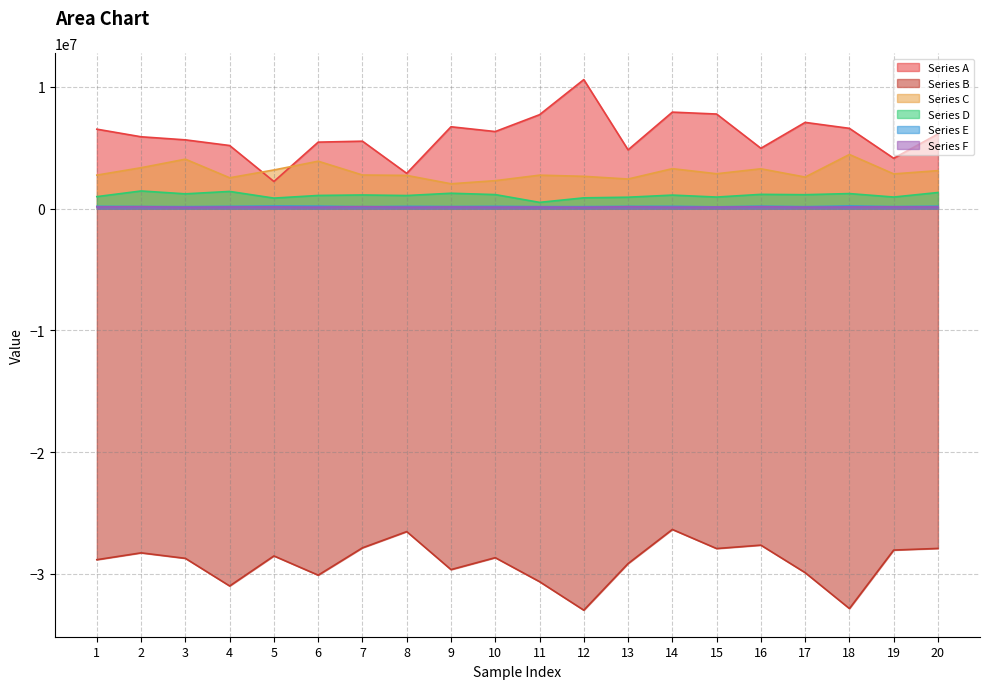

How many data points does each series have?

20